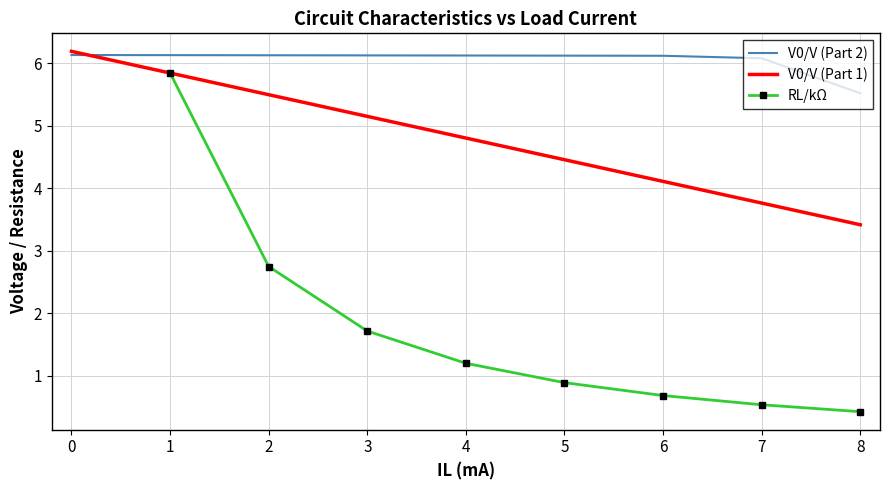

What is the total value across all series at 4?

12.1